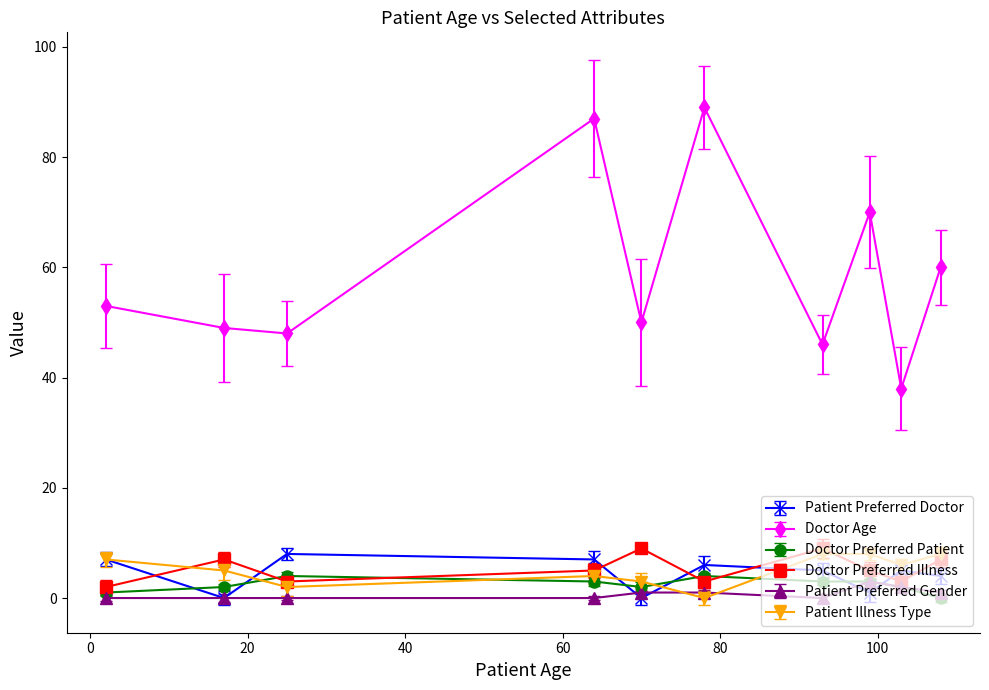

Reading left to right, what are all the values shown in this chart?

Patient Preferred Doctor: 7	0	8	7	0	6	5	1	5	4
Doctor Age: 53	49	48	87	50	89	46	70	38	60
Doctor Preferred Patient: 1	2	4	3	2	4	3	3	2	0
Doctor Preferred Illness: 2	7	3	5	9	3	9	5	3	7
Patient Preferred Gender: 0	0	0	0	1	1	0	3	2	1
Patient Illness Type: 7	5	2	4	3	0	8	8	6	8